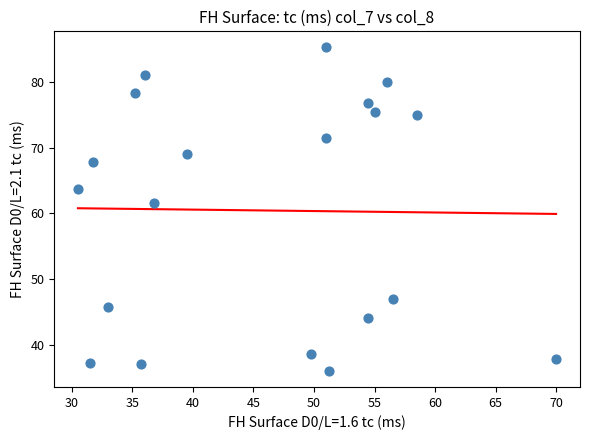

What is the range of X values (max minus min)?

39.5